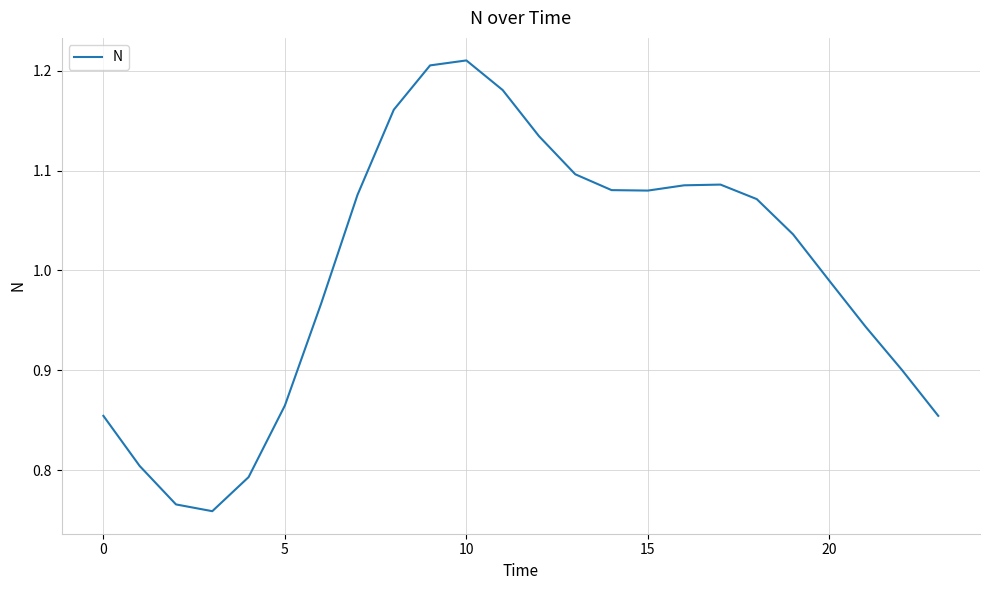

What is the difference between the maximum and minimum values?

0.5